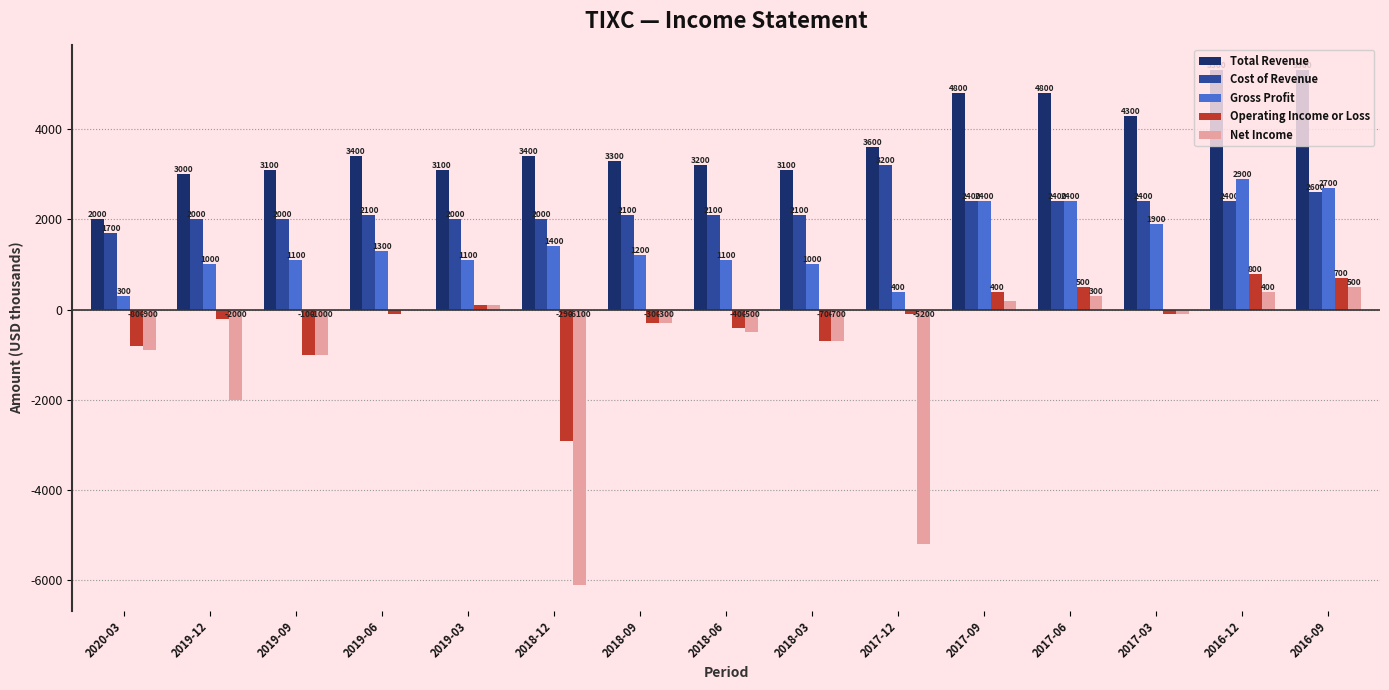

How many groups of bars are there?

15